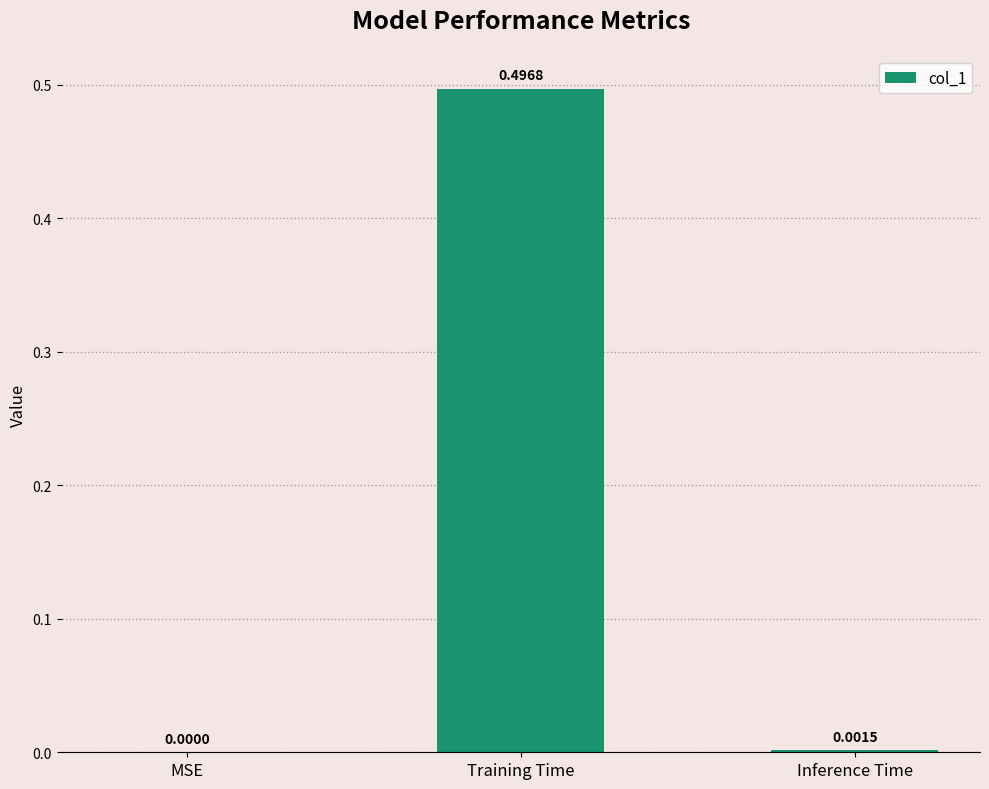

How many values are above zero?

2